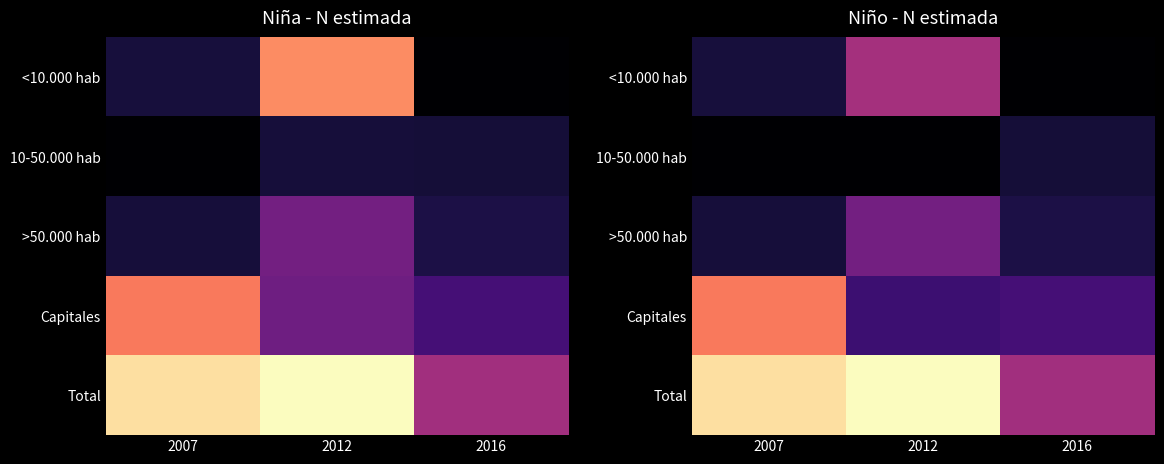

Is it true that Capitales equals 880 at 2016?

False